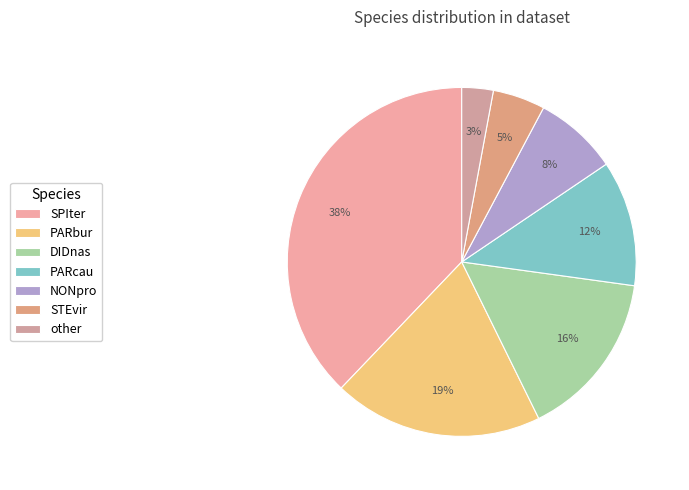

To the nearest percent, what is the combined percentage of NONpro and SPIter?

46%